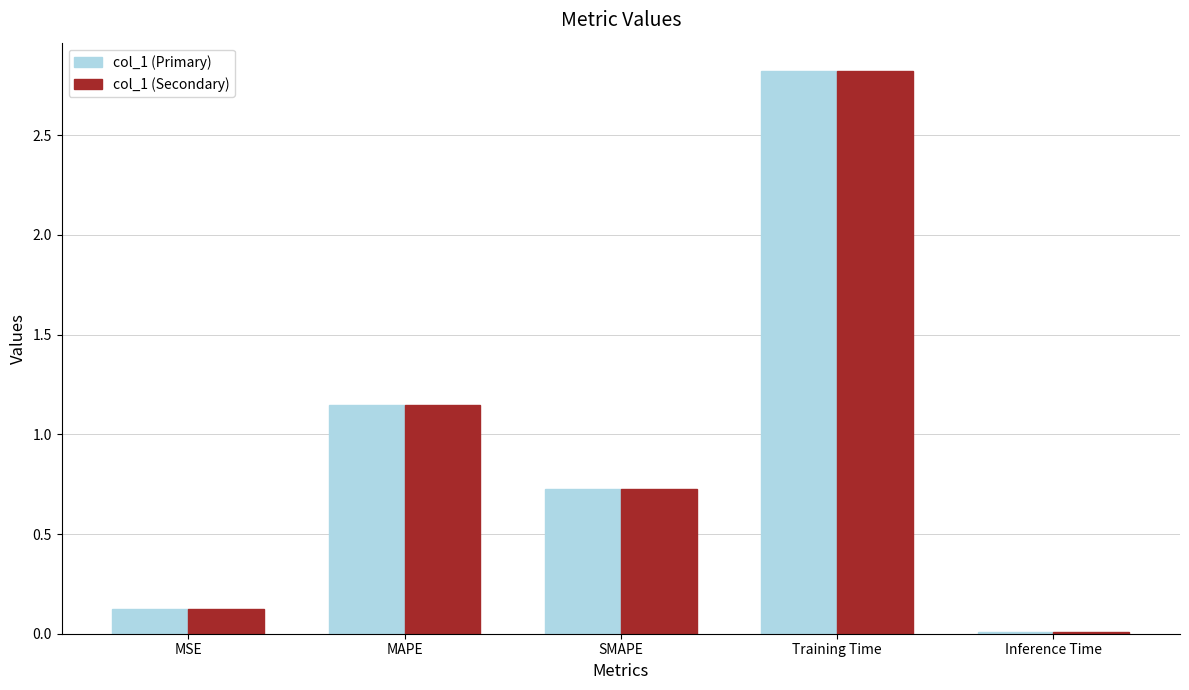

The value of col_1 (Primary) at Inference Time is 0.0. True or false?

True